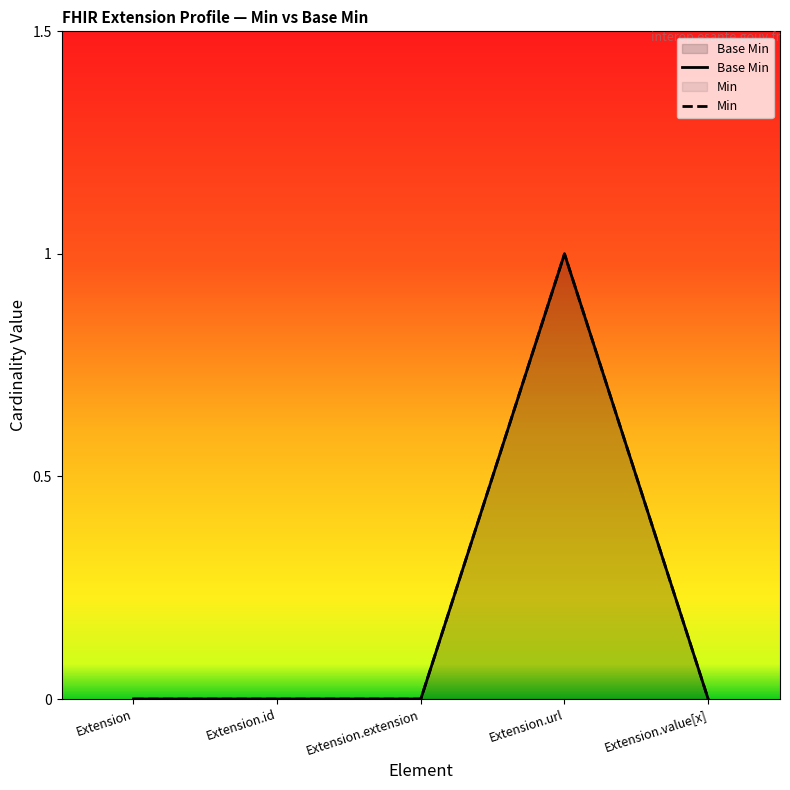

True or false: Min and Base Min cross at least once.

False